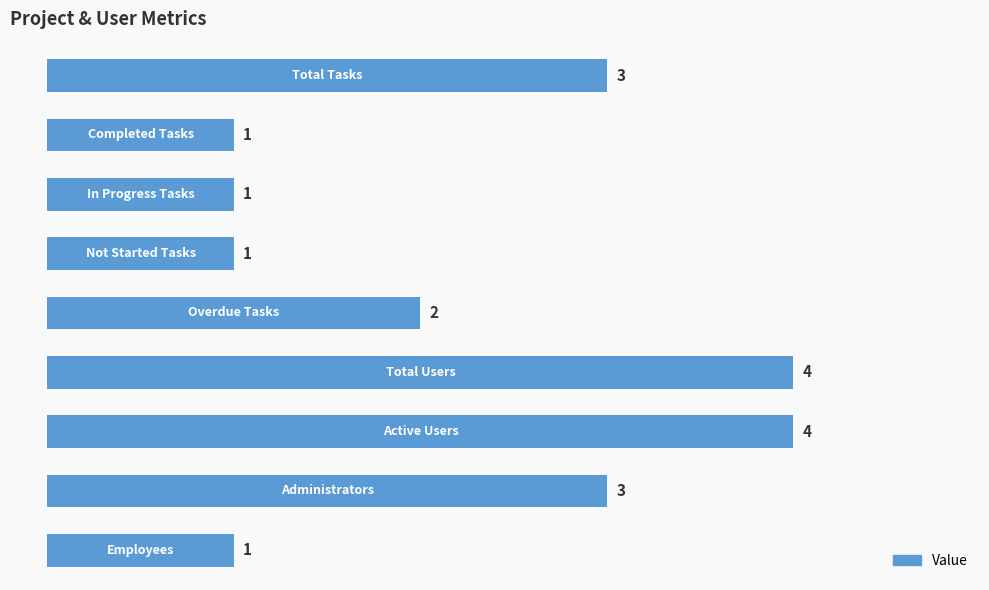

How many values are between 1 and 3?

7